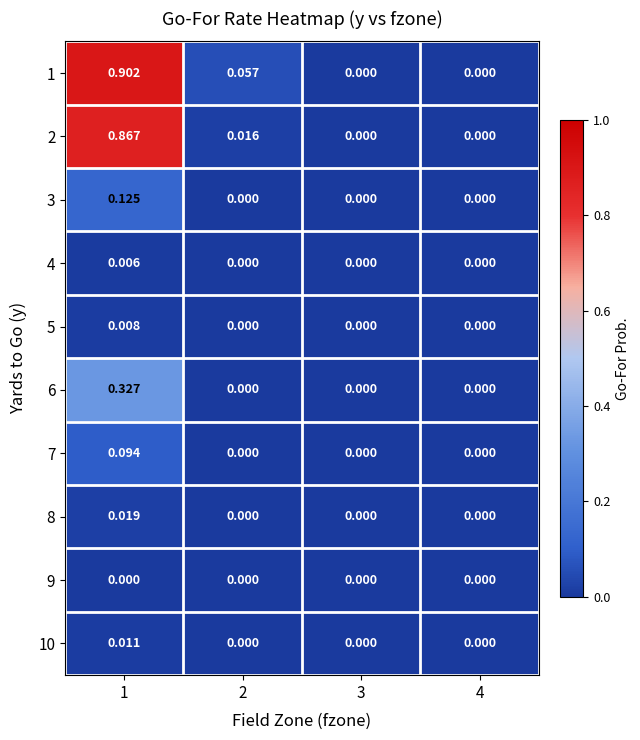

Is the value of 3 at 1 greater than the value of 8 at 4?

Yes